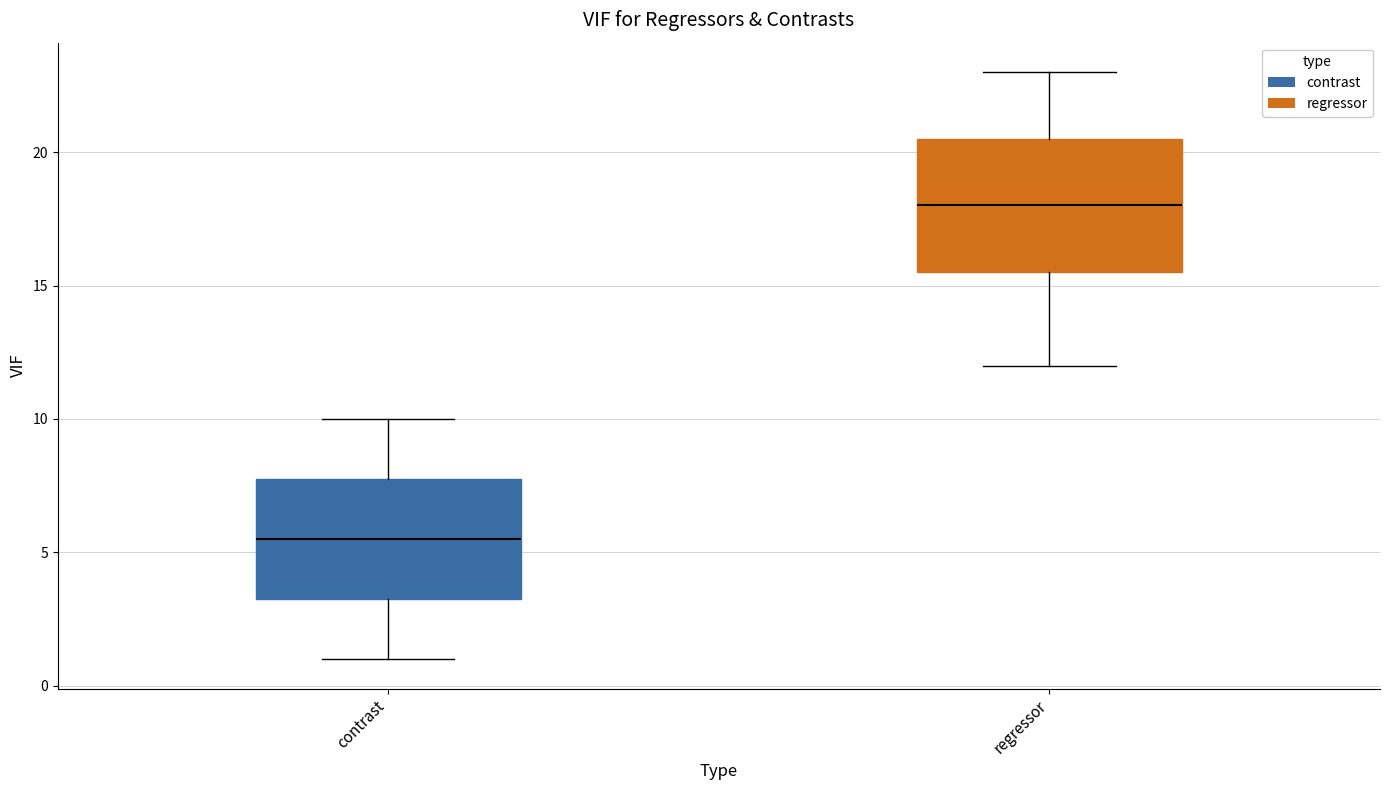

Which box has the highest median line?

regressor